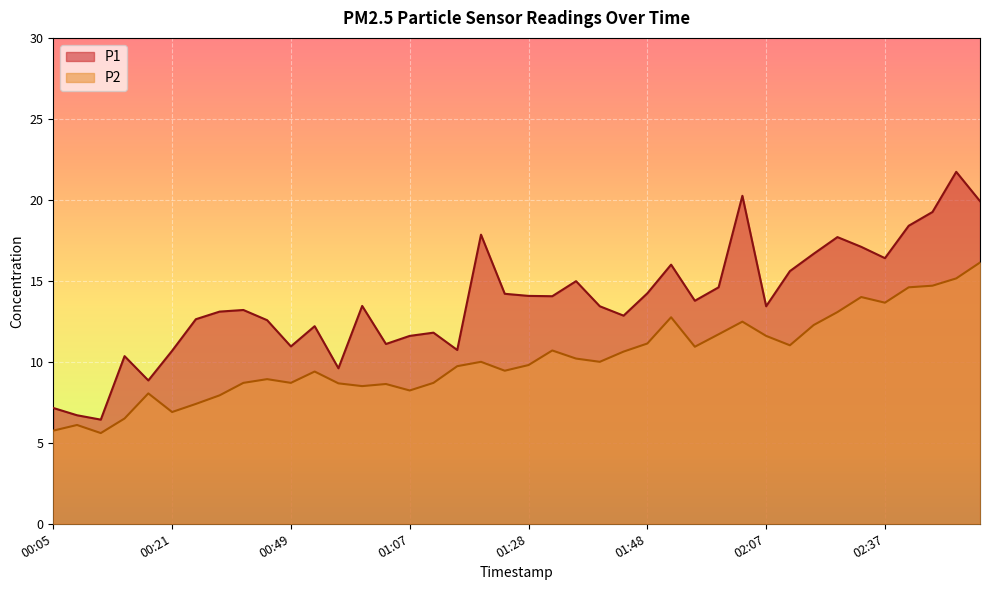

What is the difference between the maximum and minimum values in the P2 series?

10.5